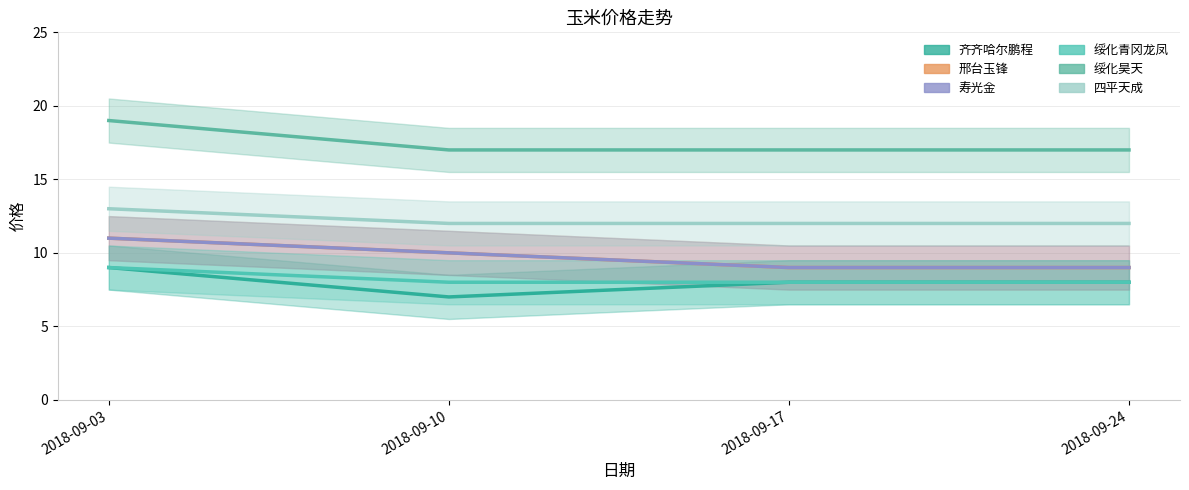

How many values in the 寿光金 series exceed 10?

1